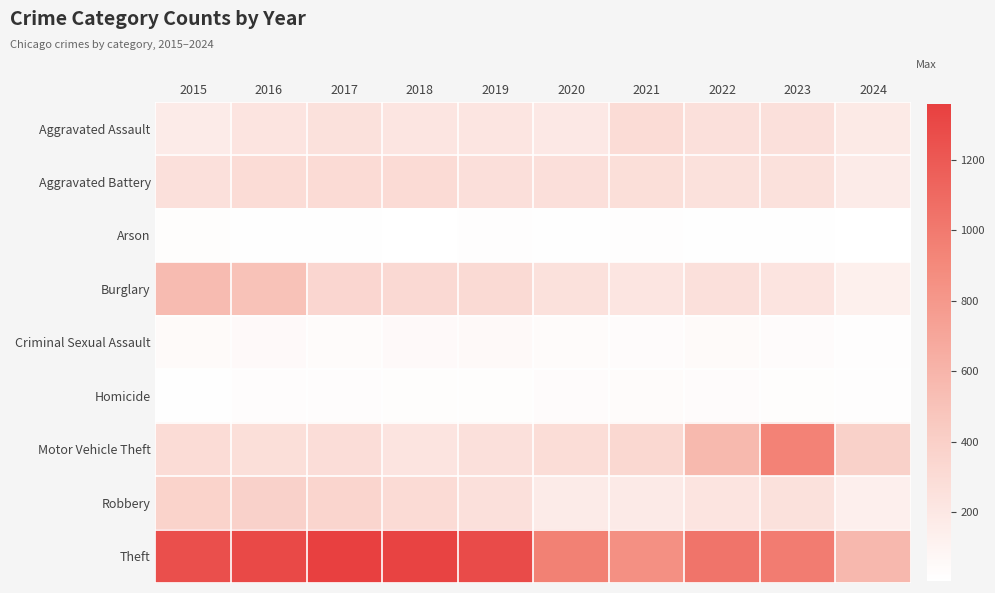

Which series has the largest total across all categories?

Theft